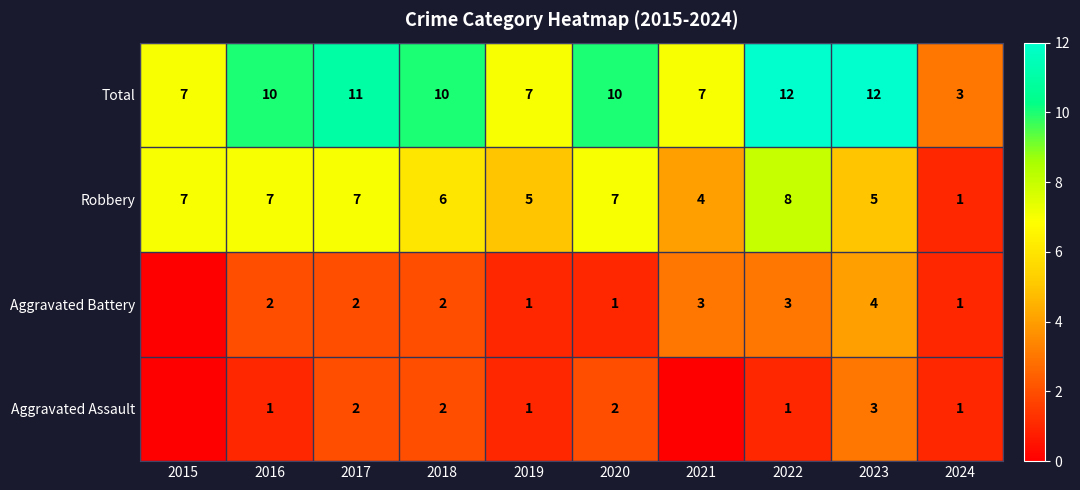

The value of Total at 2021 is 9. True or false?

False